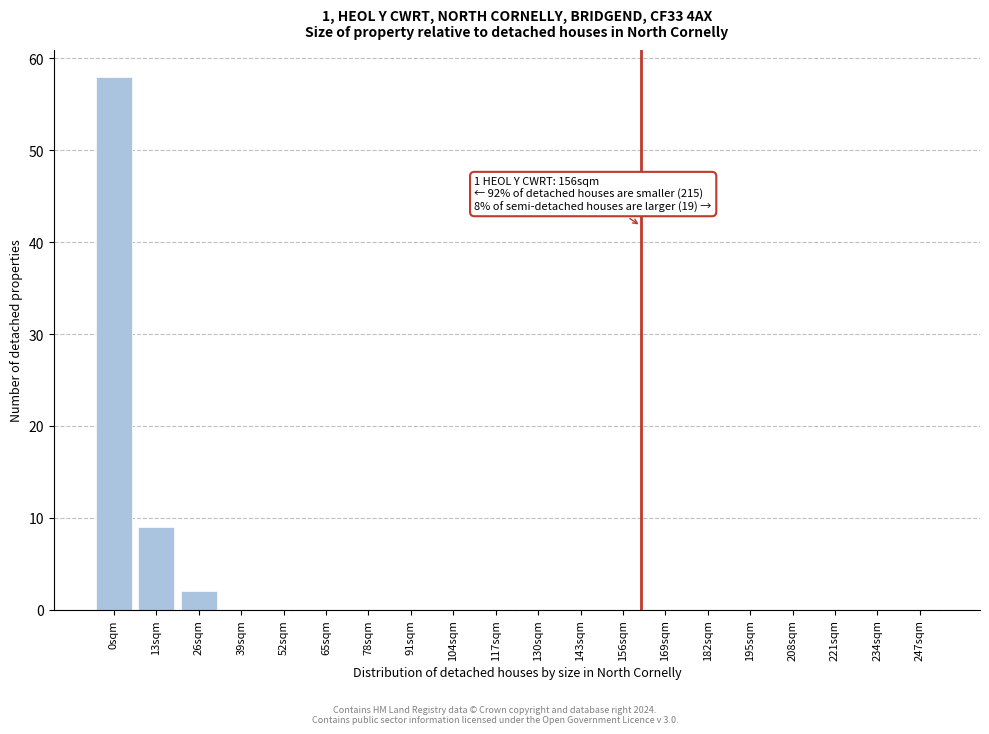

Reading right to left, transcribe all the data shown in this chart.

247sqm=0	234sqm=0	221sqm=0	208sqm=0	195sqm=0	182sqm=0	169sqm=0	156sqm=0	143sqm=0	130sqm=0	117sqm=0	104sqm=0	91sqm=0	78sqm=0	65sqm=0	52sqm=0	39sqm=0	26sqm=2	13sqm=9	0sqm=58